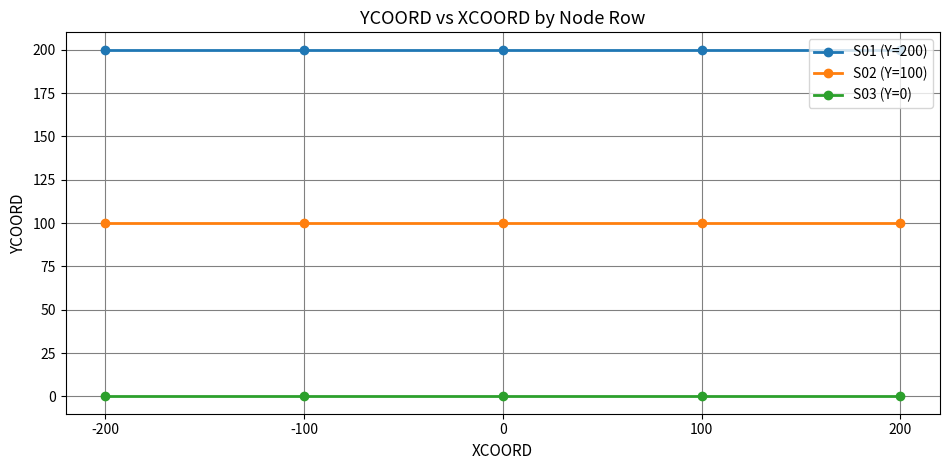

List the series in order of their peak value, highest first.

S01 (Y=200), S02 (Y=100), S03 (Y=0)